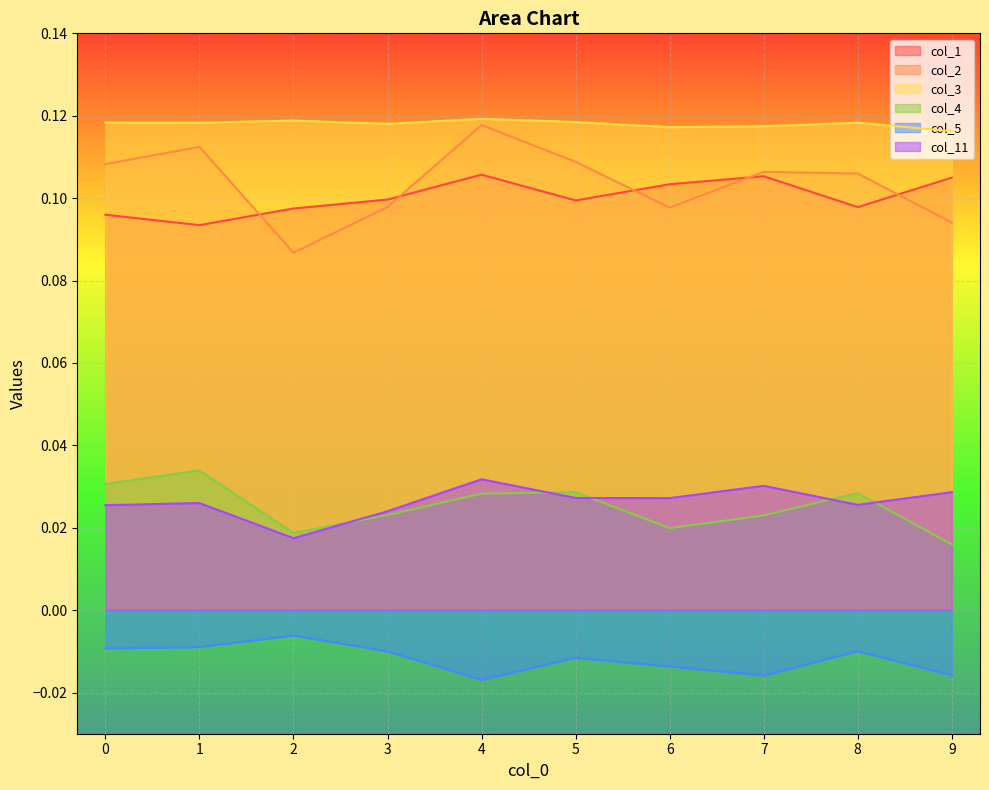

What are all the series names shown in the legend?

col_1, col_2, col_3, col_4, col_5, col_11